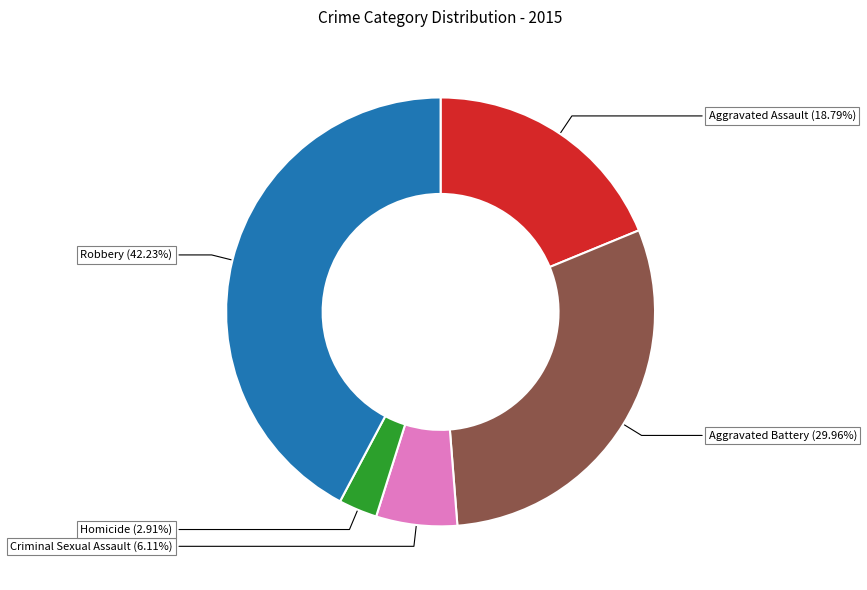

How many slices are in this pie chart?

5